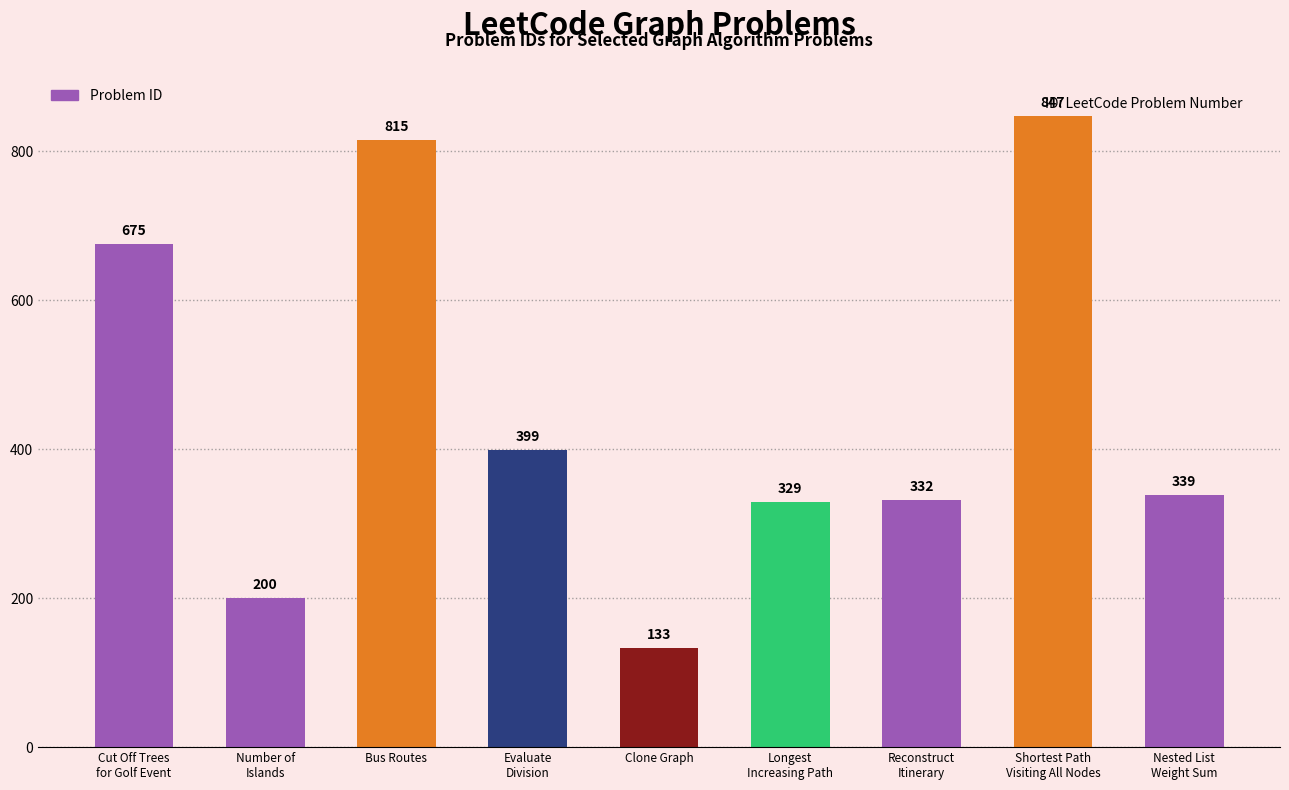

What is the difference between the maximum and minimum values?

714